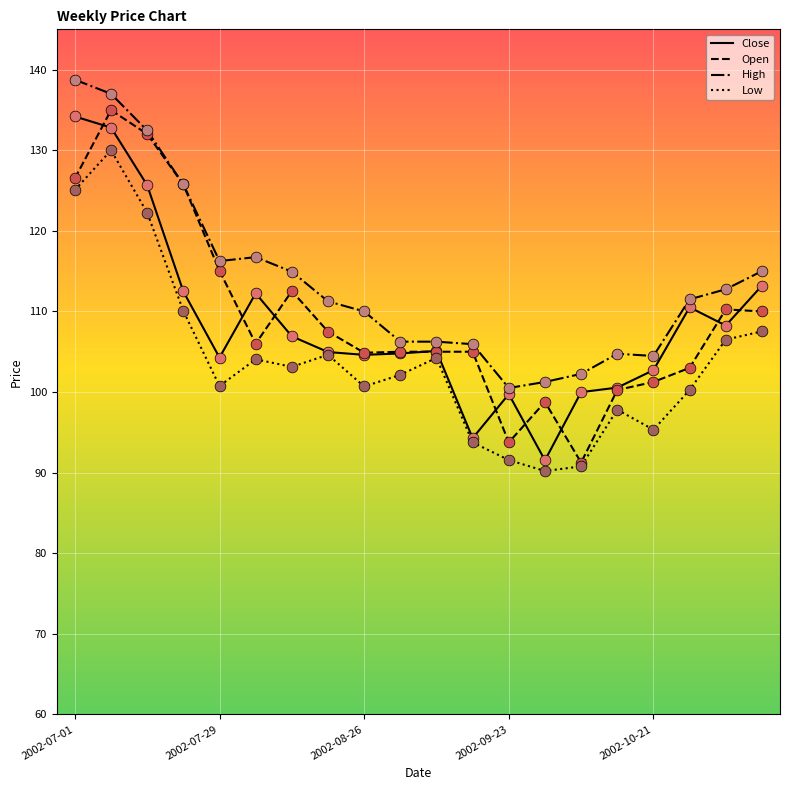

What is the greatest value displayed?

138.8